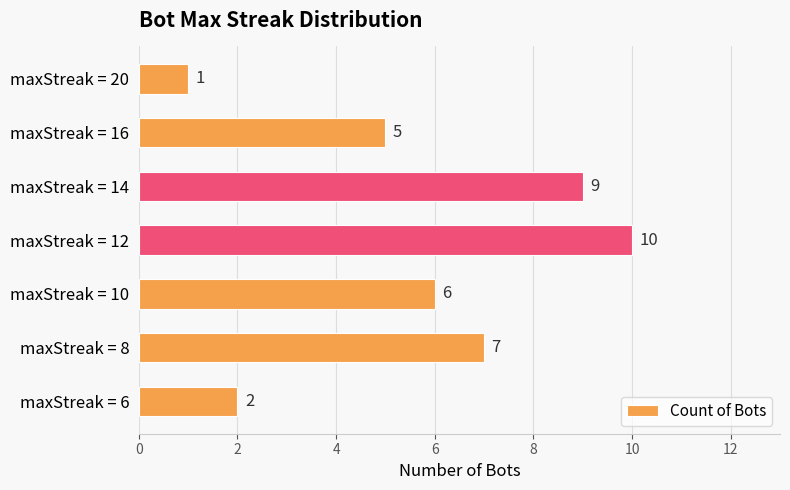

True or false: the data shows 6 at maxStreak = 10.

True